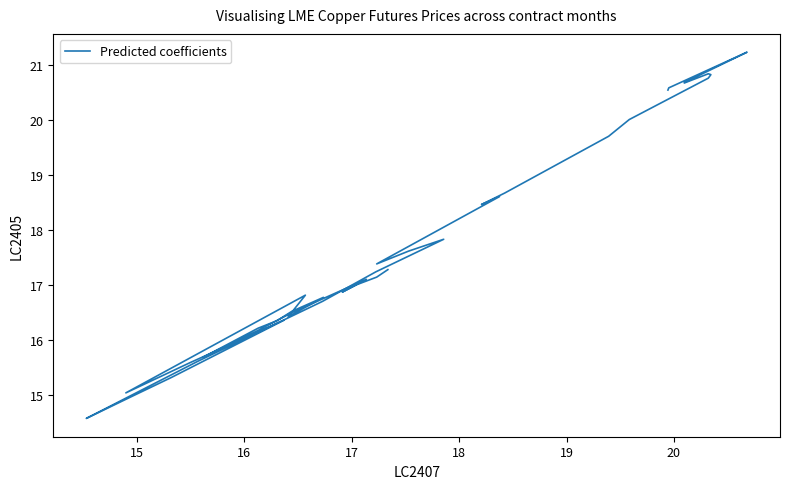

Does the chart have visible grid lines?

No